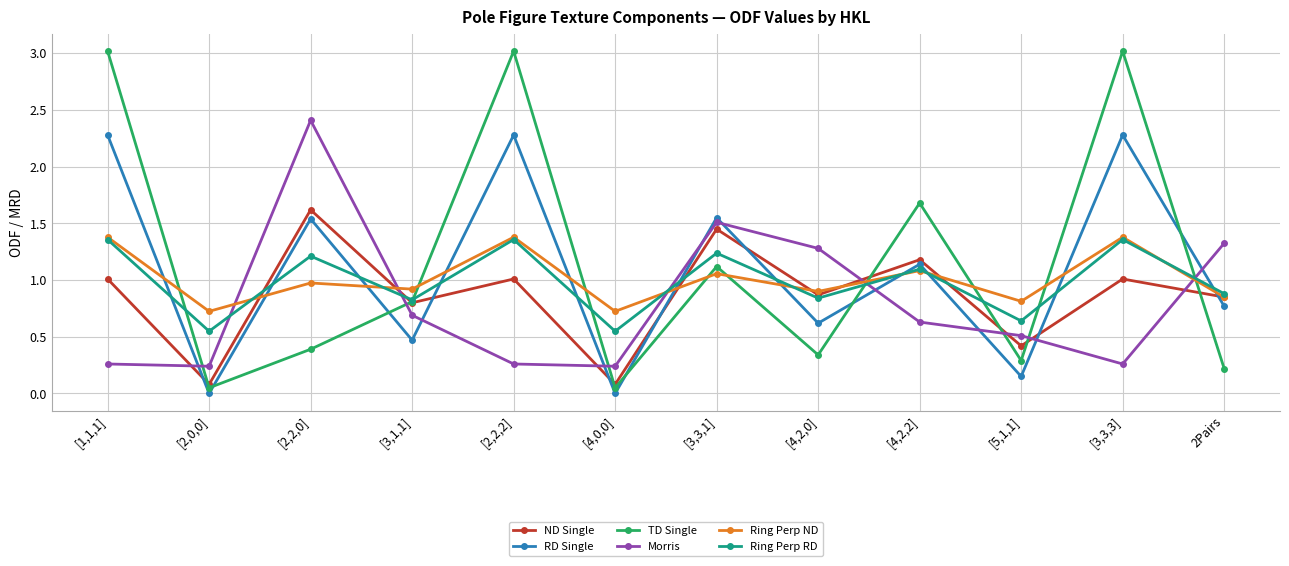

Which series has the largest range (max minus min)?

TD Single